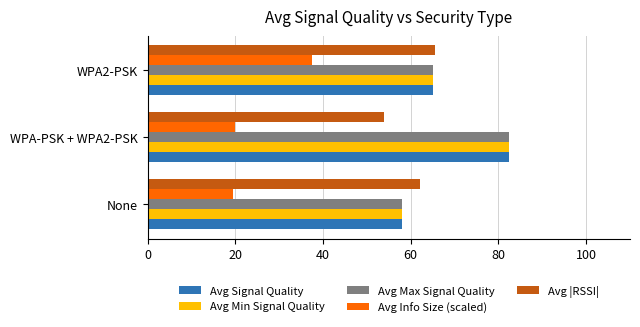

Rank the categories by Avg |RSSI| value from lowest to highest.

WPA-PSK + WPA2-PSK, None, WPA2-PSK